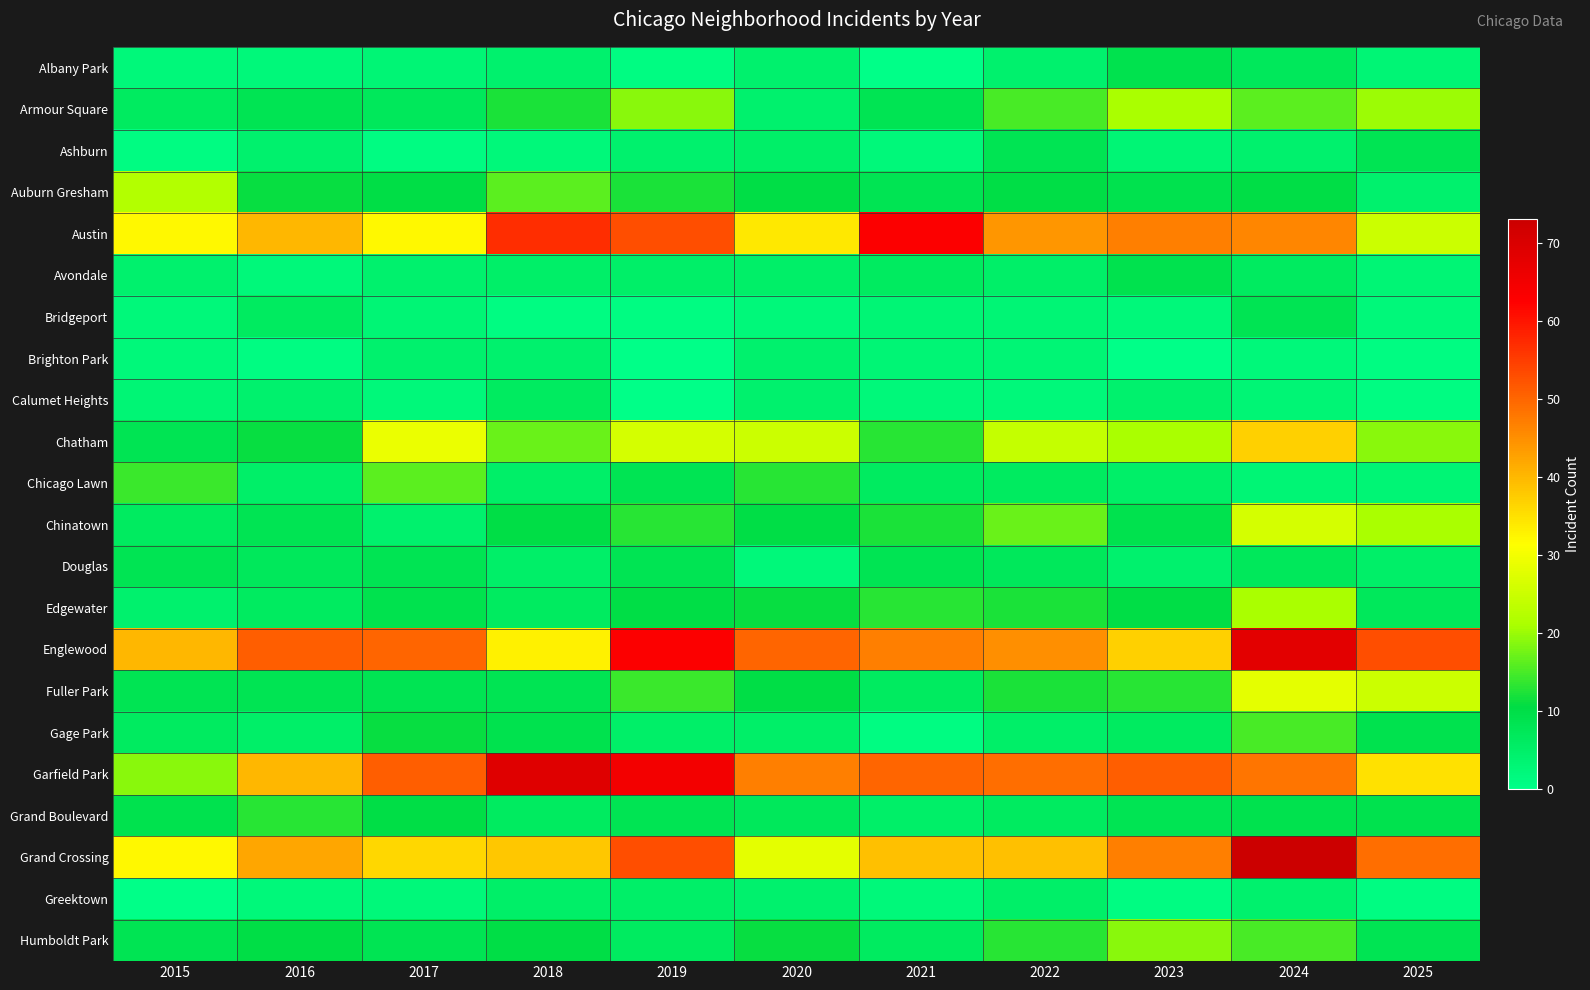

At which category is the sum across all series the highest?

2024